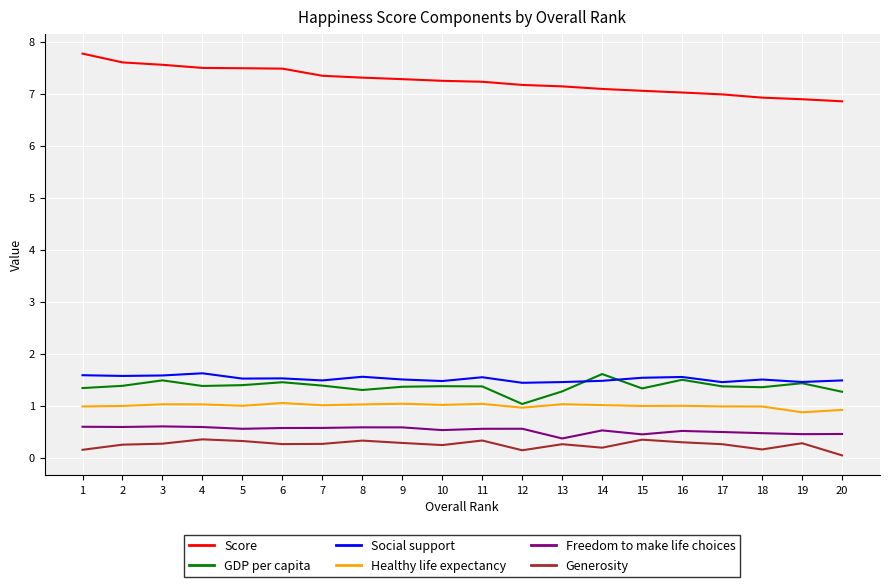

Which series has the widest spread of values?

Score